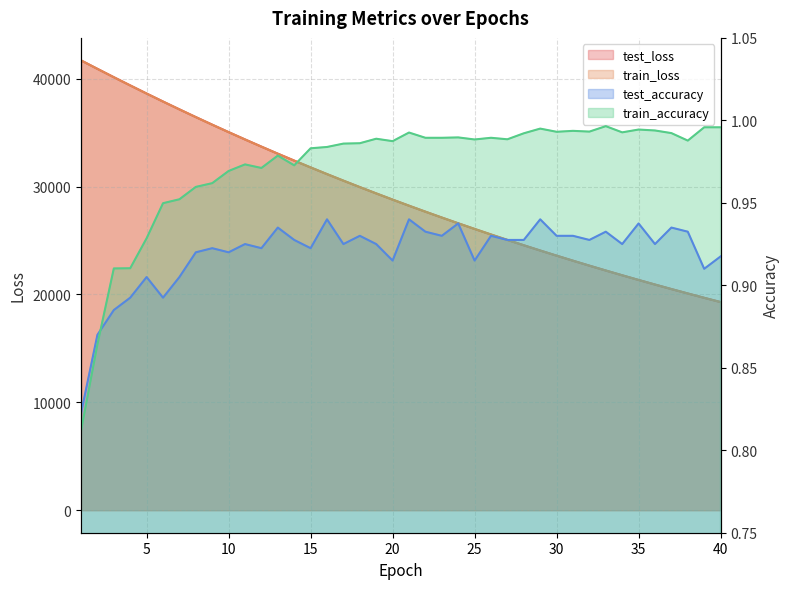

Reading left to right, transcribe all the data shown in this chart.

test_loss: 1=41694.2	2=40910.7	3=40136.2	4=39375.1	5=38621.4	6=37882.1	7=37155.0	8=36439.3	9=35736.7	10=35046.0	11=34368.2	12=33701.8	13=33047.3	14=32405.4	15=31774.6	16=31155.0	17=30547.9	18=29951.1	19=29365.6	20=28790.9	21=28226.2	22=27672.5	23=27129.1	24=26596.0	25=26072.5	26=25558.7	27=25054.6	28=24559.2	29=24073.3	30=23597.0	31=23129.0	32=22670.1	33=22219.7	34=21777.6	35=21344.0	36=20918.7	37=20501.4	38=20091.6	39=19689.3	40=19295.2
train_loss: 1=41692.7	2=40908.7	3=40133.5	4=39371.0	5=38618.4	6=37877.9	7=37150.8	8=36435.3	9=35732.6	10=35042.0	11=34363.9	12=33698.1	13=33043.8	14=32401.8	15=31771.0	16=31152.0	17=30544.4	18=29947.8	19=29362.2	20=28787.4	21=28223.1	22=27669.3	23=27125.9	24=26592.5	25=26069.0	26=25555.2	27=25051.1	28=24556.2	29=24070.6	30=23594.1	31=23126.4	32=22667.5	33=22217.2	34=21775.4	35=21341.7	36=20916.3	37=20498.8	38=20089.2	39=19687.2	40=19292.8
test_accuracy: 1=0.8	2=0.9	3=0.9	4=0.9	5=0.9	6=0.9	7=0.9	8=0.9	9=0.9	10=0.9	11=0.9	12=0.9	13=0.9	14=0.9	15=0.9	16=0.9	17=0.9	18=0.9	19=0.9	20=0.9	21=0.9	22=0.9	23=0.9	24=0.9	25=0.9	26=0.9	27=0.9	28=0.9	29=0.9	30=0.9	31=0.9	32=0.9	33=0.9	34=0.9	35=0.9	36=0.9	37=0.9	38=0.9	39=0.9	40=0.9
train_accuracy: 1=0.8	2=0.9	3=0.9	4=0.9	5=0.9	6=0.9	7=1.0	8=1.0	9=1.0	10=1.0	11=1.0	12=1.0	13=1.0	14=1.0	15=1.0	16=1.0	17=1.0	18=1.0	19=1.0	20=1.0	21=1.0	22=1.0	23=1.0	24=1.0	25=1.0	26=1.0	27=1.0	28=1.0	29=1.0	30=1.0	31=1.0	32=1.0	33=1.0	34=1.0	35=1.0	36=1.0	37=1.0	38=1.0	39=1.0	40=1.0